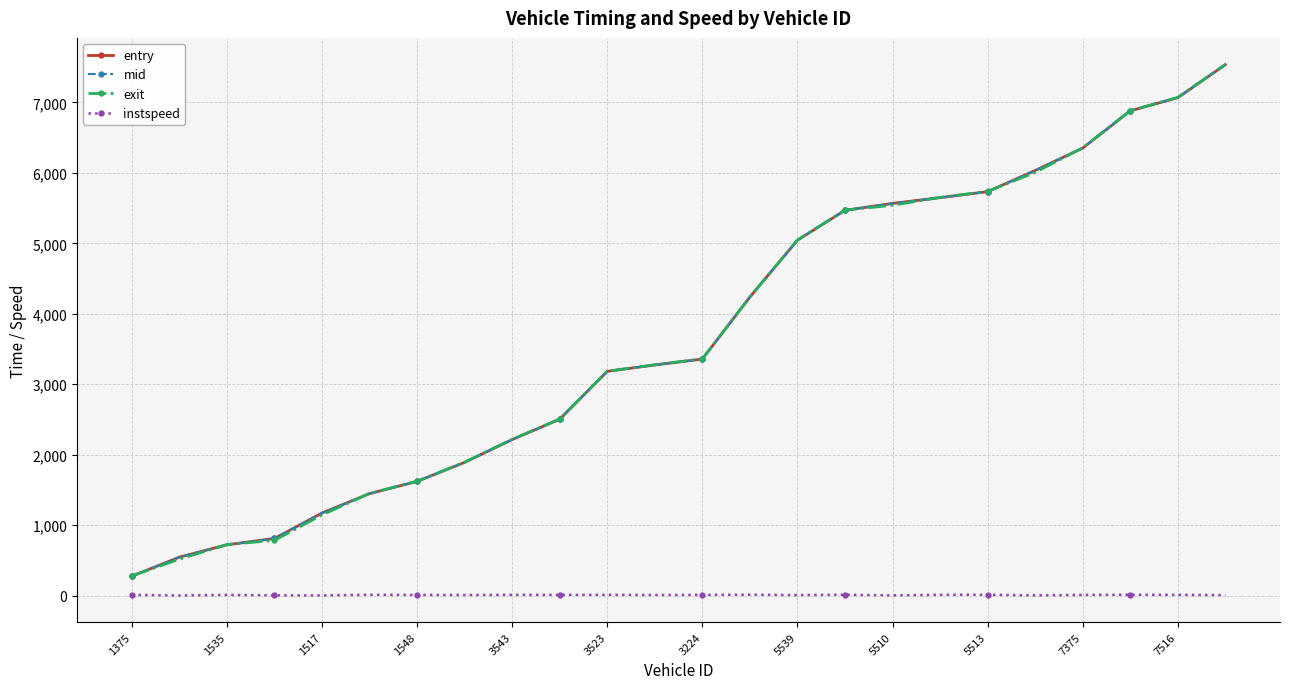

Which series has the widest spread of values?

exit